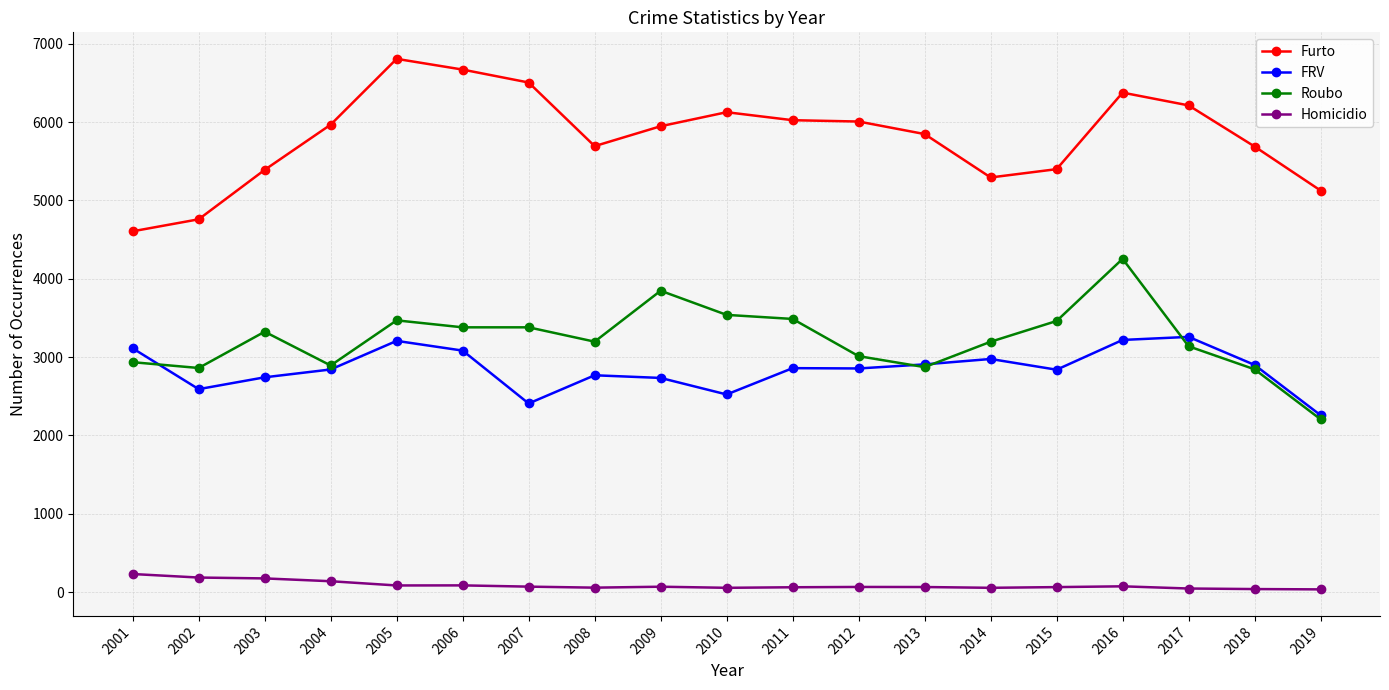

The value of Roubo at 2014 is 3196. True or false?

True